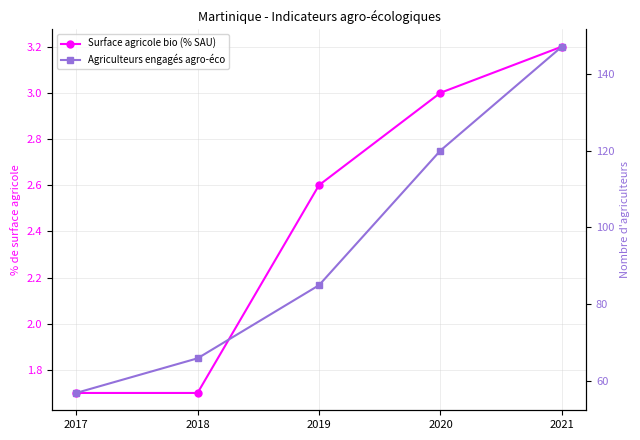

What is the average value of the Agriculteurs engagés agro-éco series?

95.0